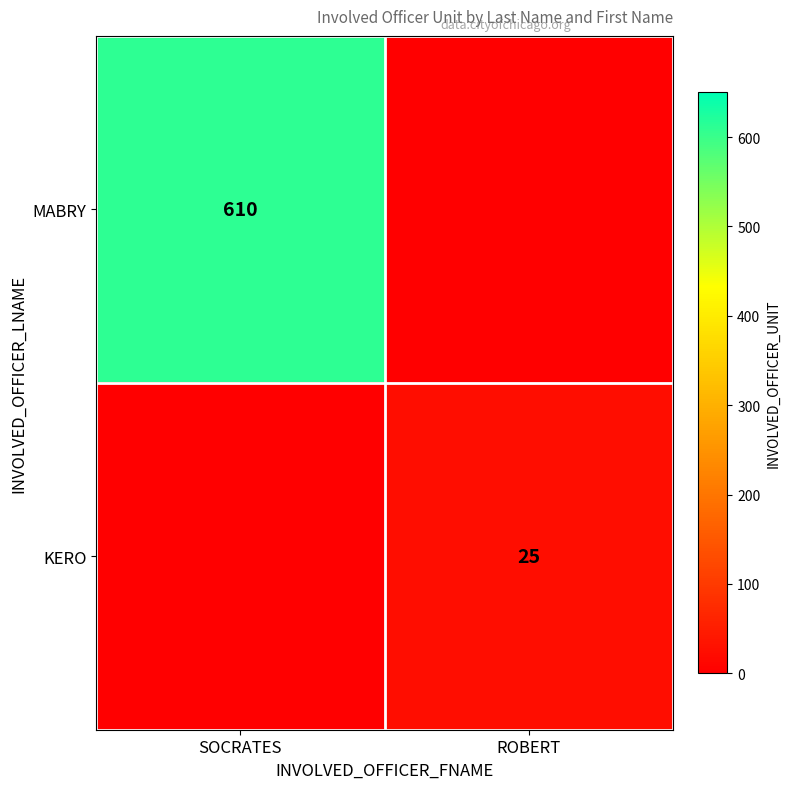

Is the value of MABRY at SOCRATES greater than the value of KERO at ROBERT?

Yes